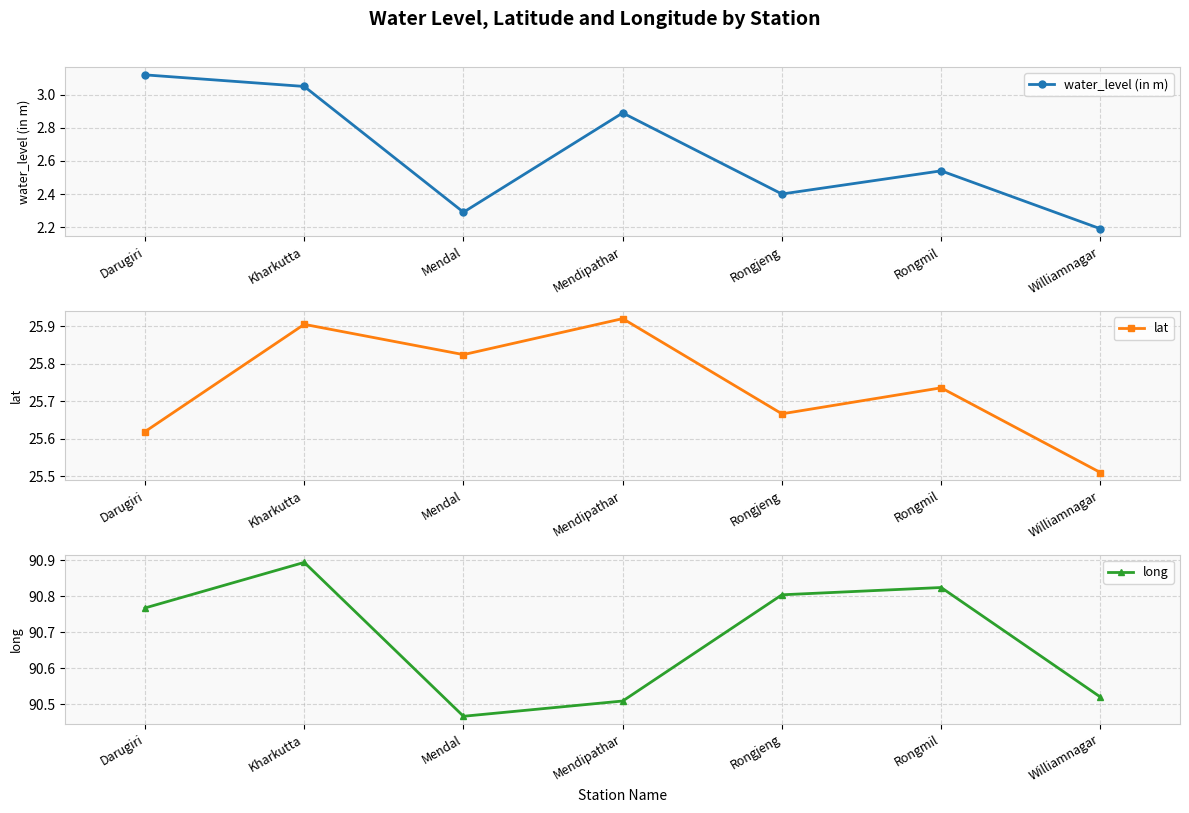

At how many categories does at least one series exceed 78?

7